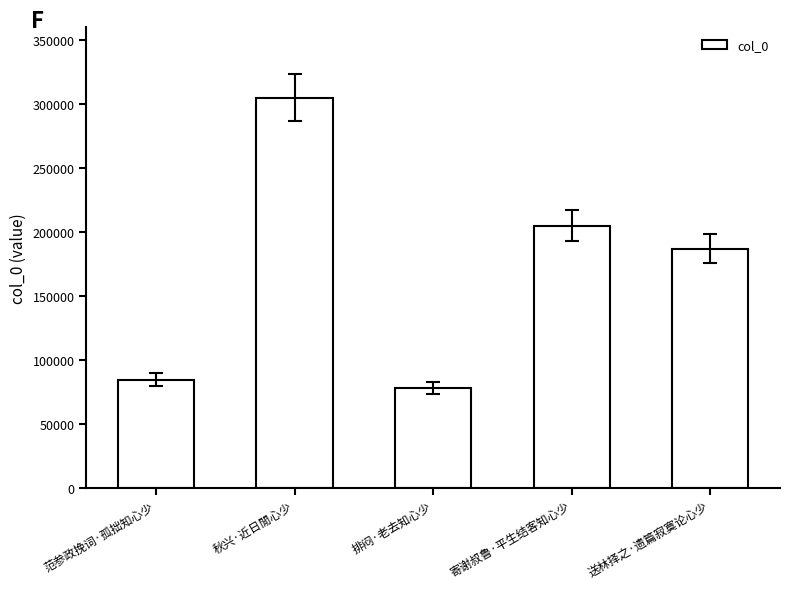

Reading left to right, extract all data points from this chart.

范参政挽词·孤拙知心少=84724	秋兴·近日閒心少=304990	排闷·老去知心少=78116	寄谢叔鲁·平生结客知心少=205052	送林择之·遗篇寂寞论心少=186921